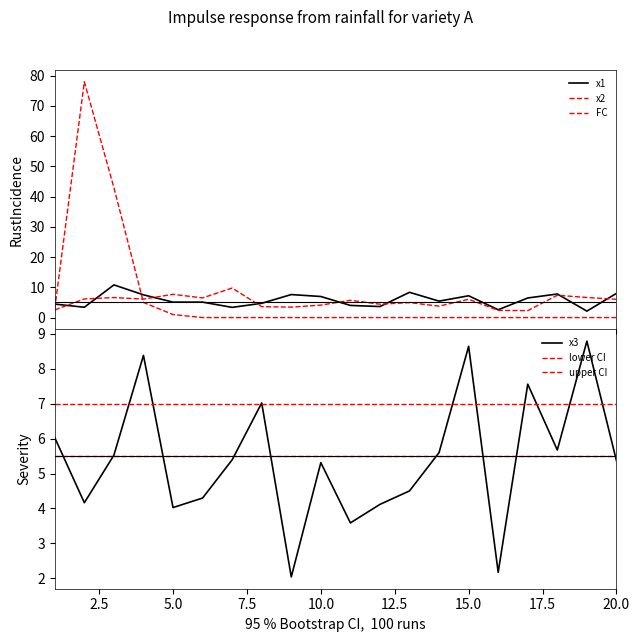

Between 4 and 16, which series saw the biggest shift?

x3